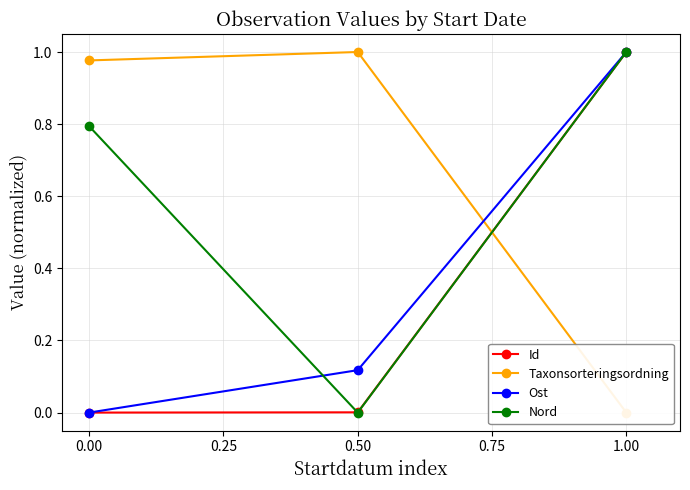

Does the chart display data point markers on the line(s)?

Yes